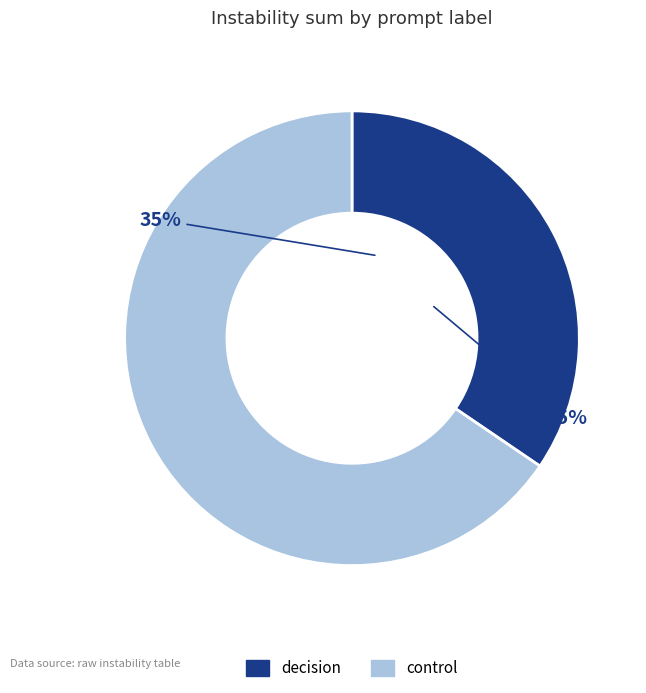

Count the number of slices in the pie.

2